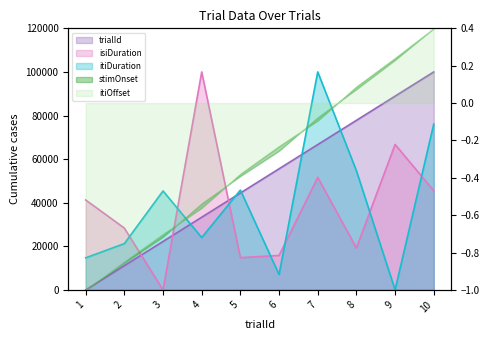

True or false: itiDuration has more than 2 points higher than both neighbors.

True